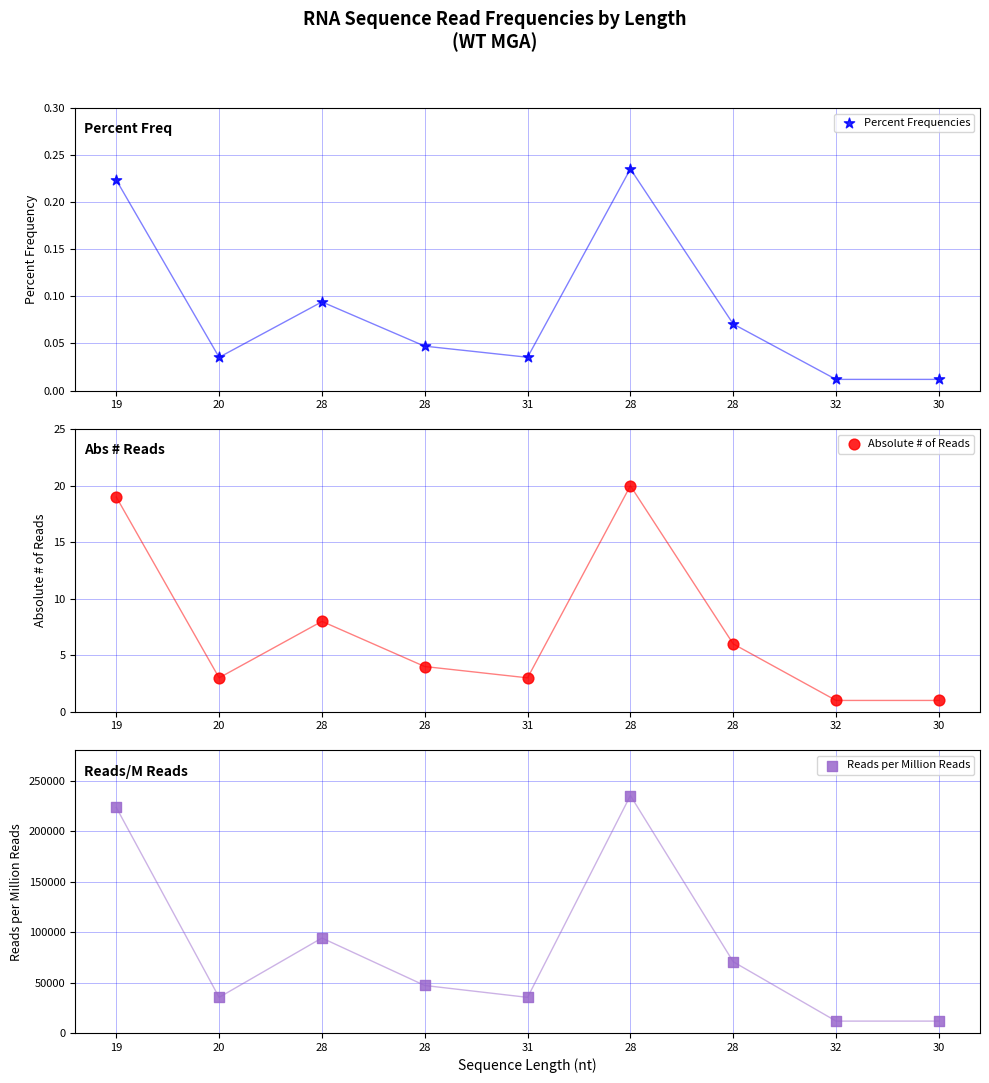

Is the value of Percent Frequencies at 31 greater than the value of Reads per Million Reads at 30?

No